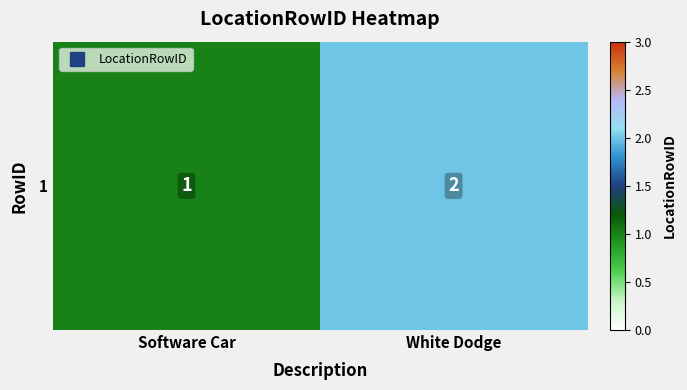

What is the sum of all values?

3